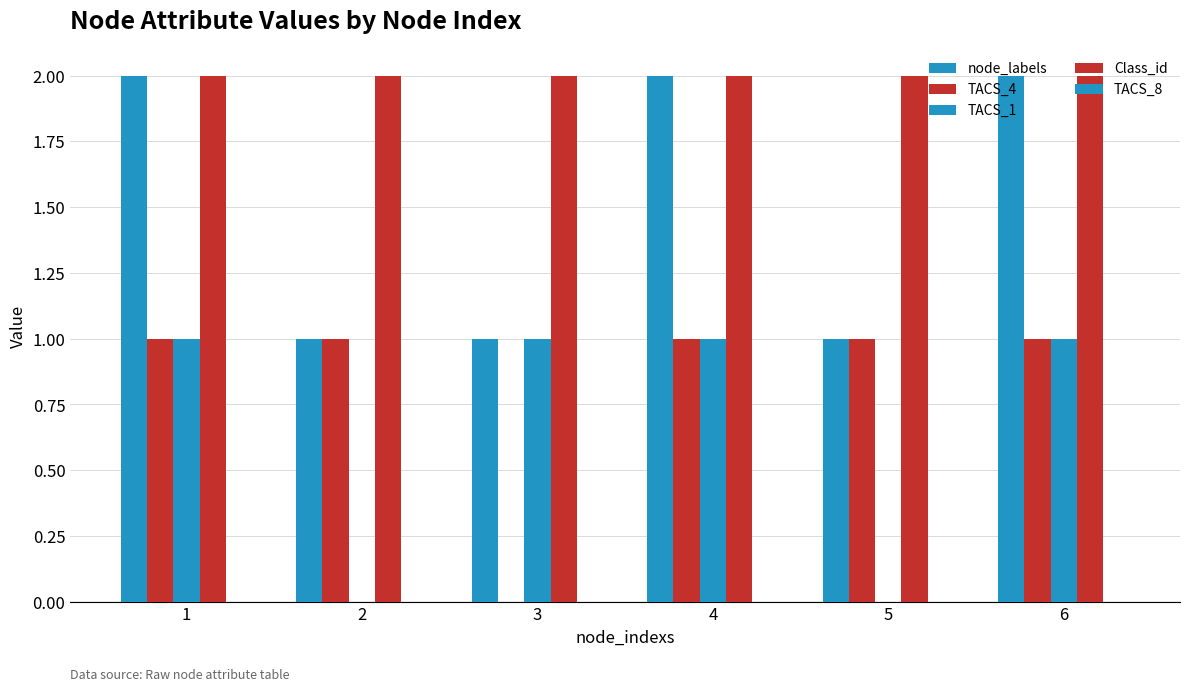

What is the average value of the node_labels series?

2